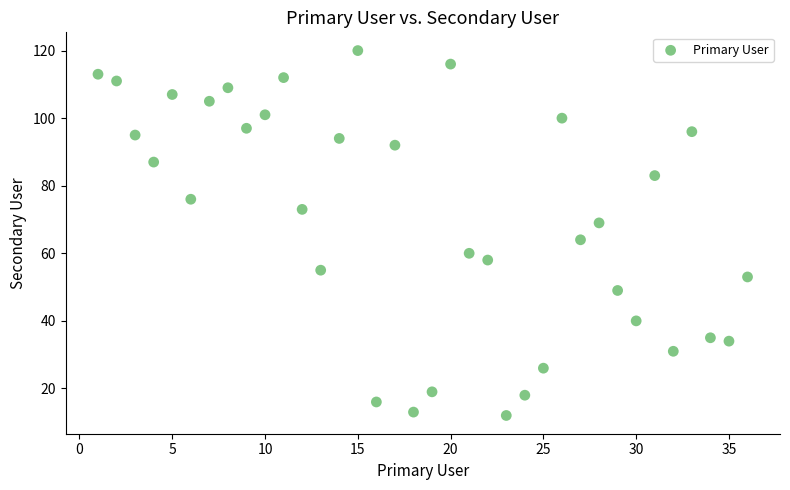

What is the range of Y values (max minus min)?

108